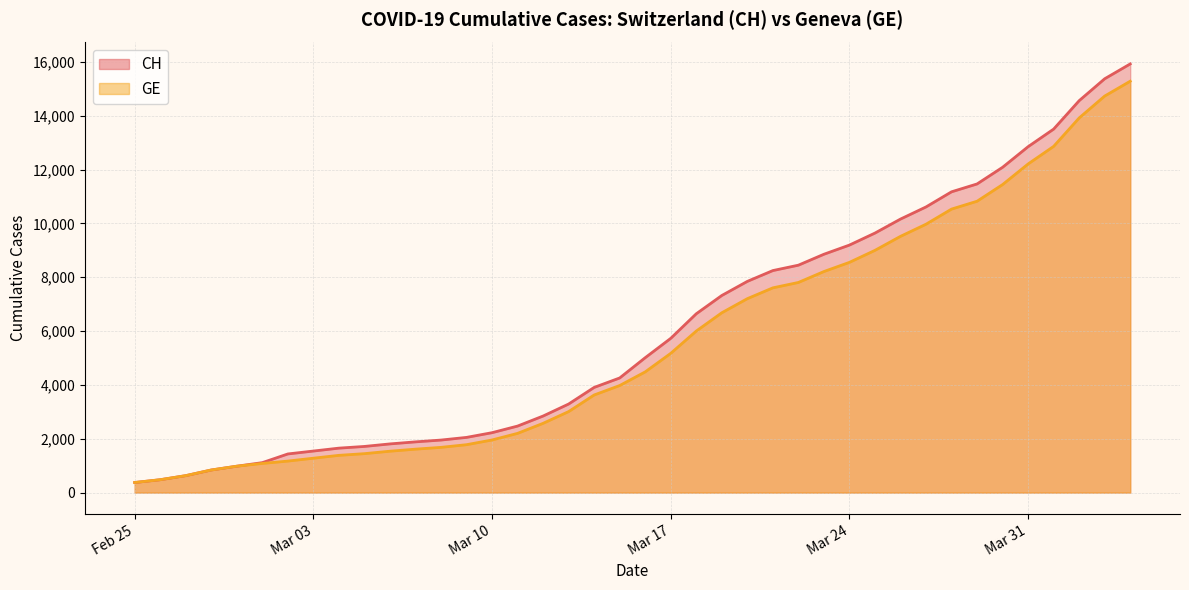

True or false: CH and GE cross at least once.

False